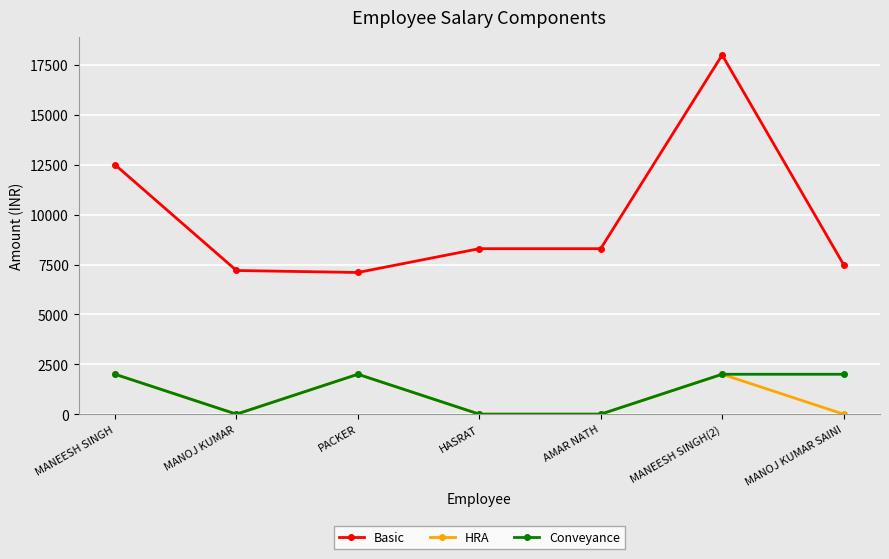

True or false: HRA and Basic intersect in this chart.

False